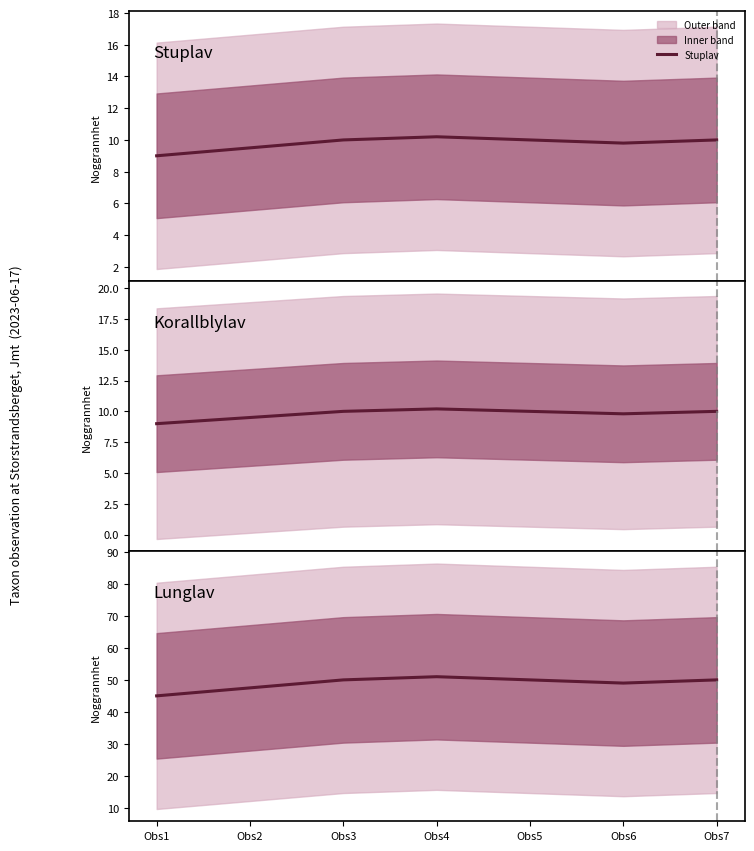

True or false: Lunglav and Stuplav cross at least once.

False